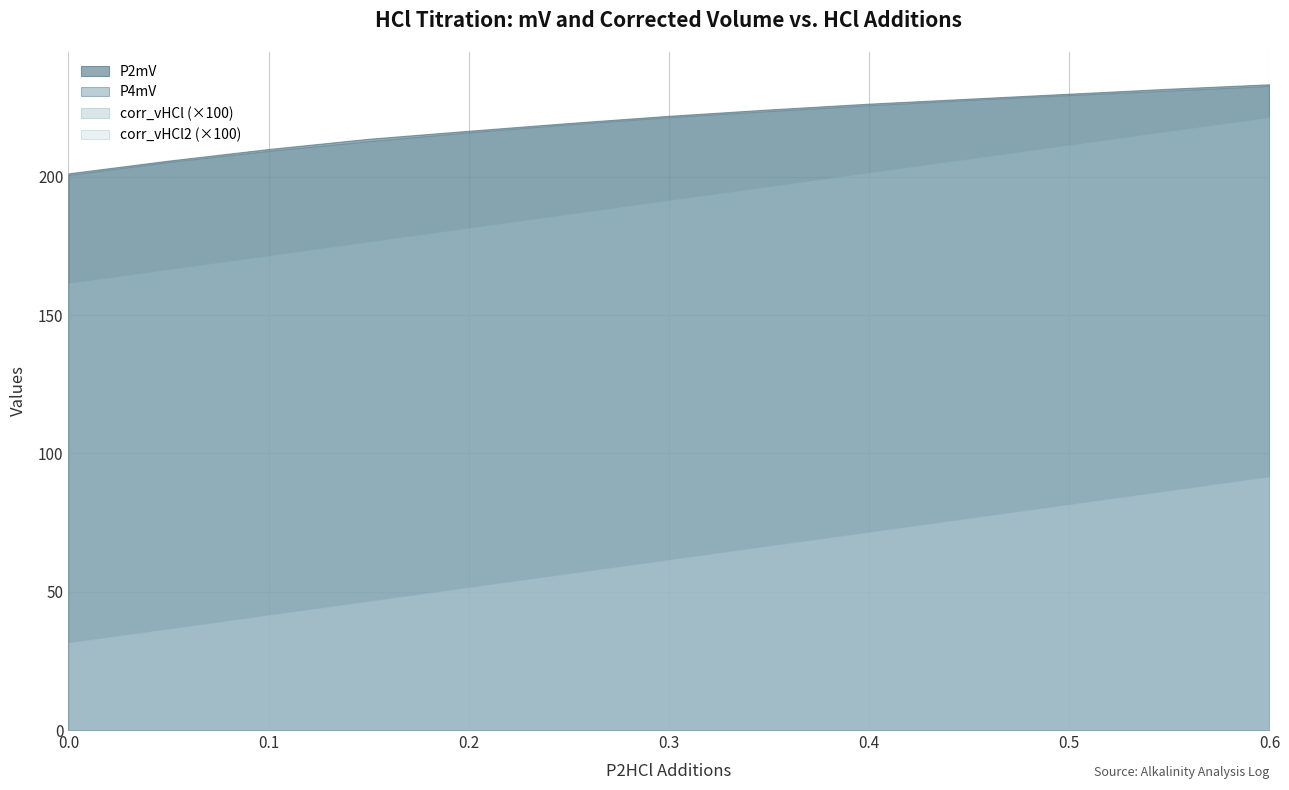

What is the sum of the P2mV values at 3 and 5?

433.3